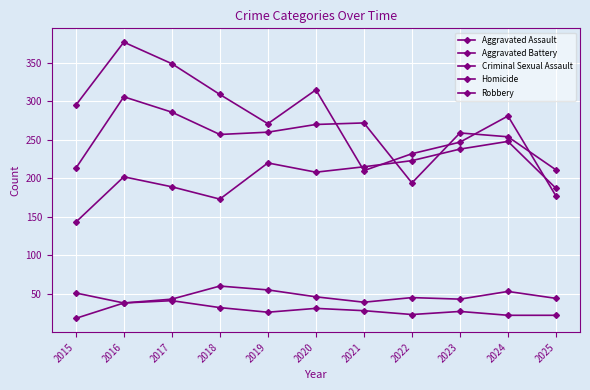

Where does the Aggravated Assault series first go above 208?

2019